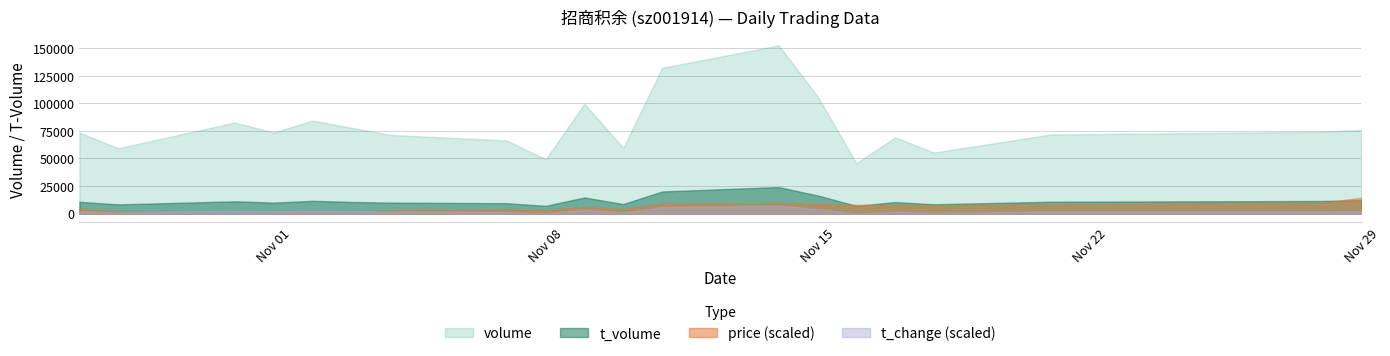

True or false: price and t_change cross at least once.

False